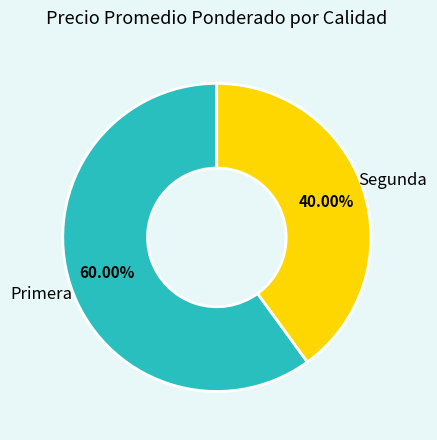

Is there any slice that represents more than half of the pie?

Yes